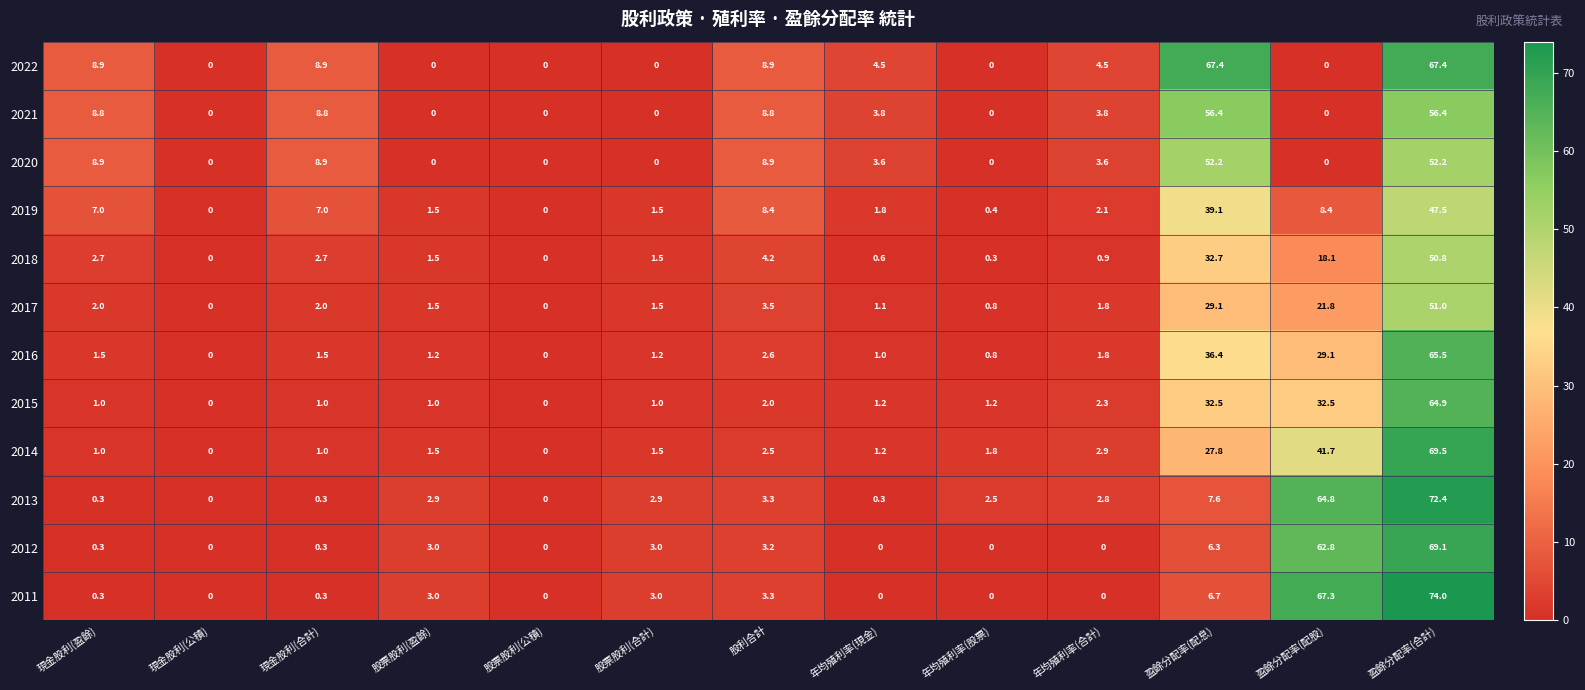

True or false: 2021 has a value of 26.7 at 盈餘分配率(配息).

False